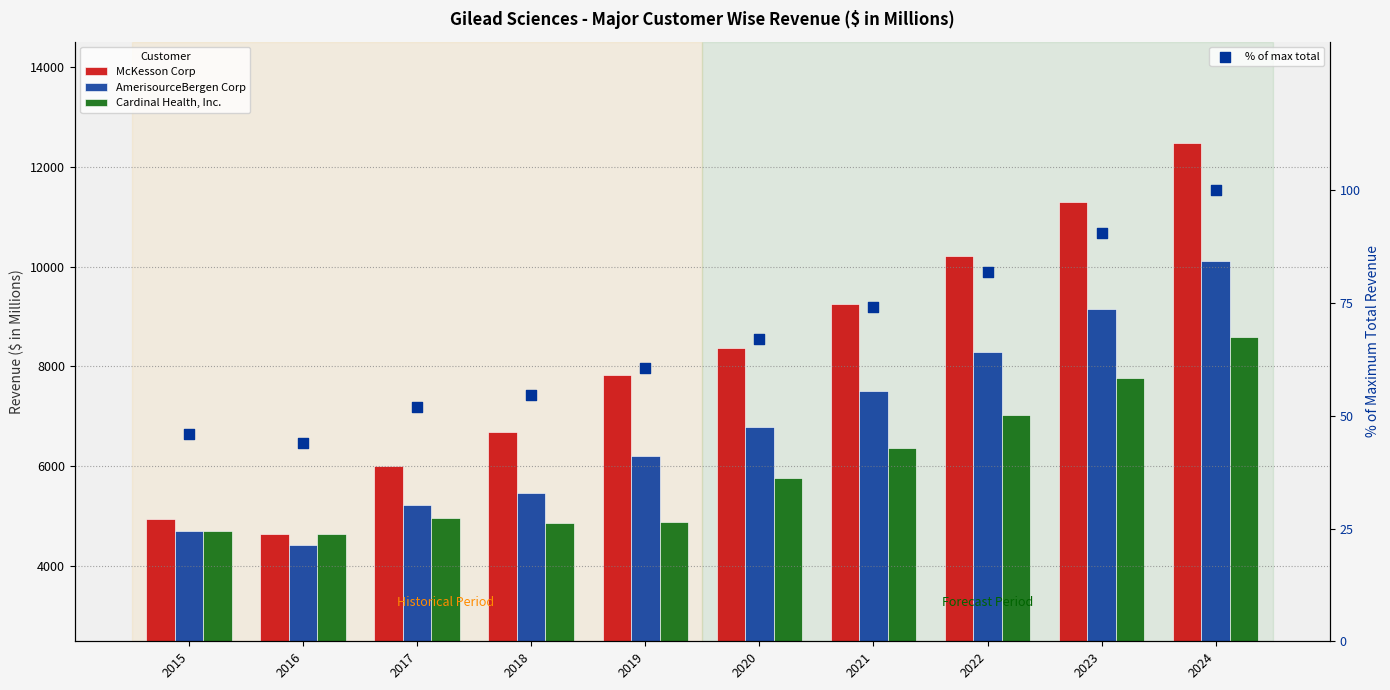

Is the value of McKesson Corp at 2018 greater than the value of Cardinal Health, Inc. at 2017?

Yes